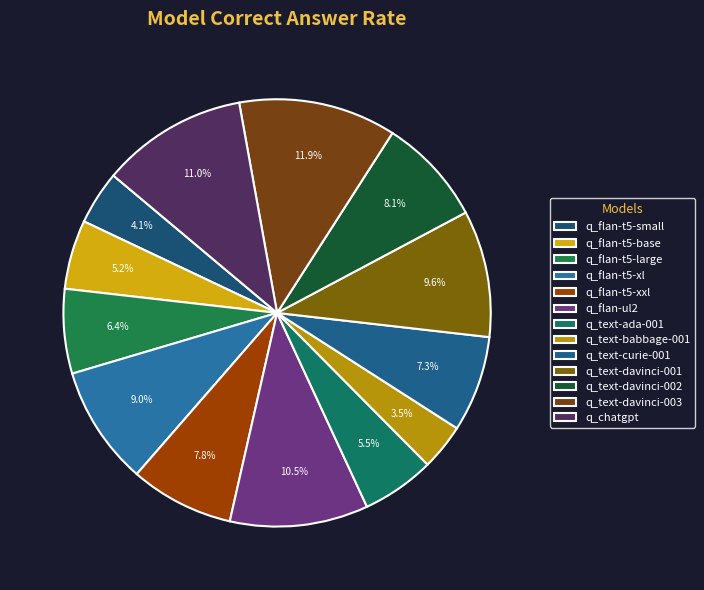

What is the smallest slice in the pie chart?

q_text-babbage-001